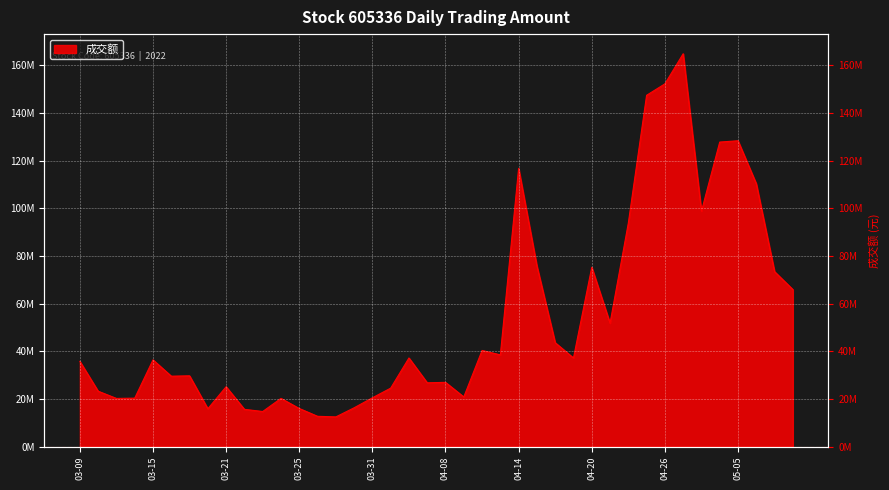

What is the sum of the values at 2022-04-25 and 2022-05-05?

275756032